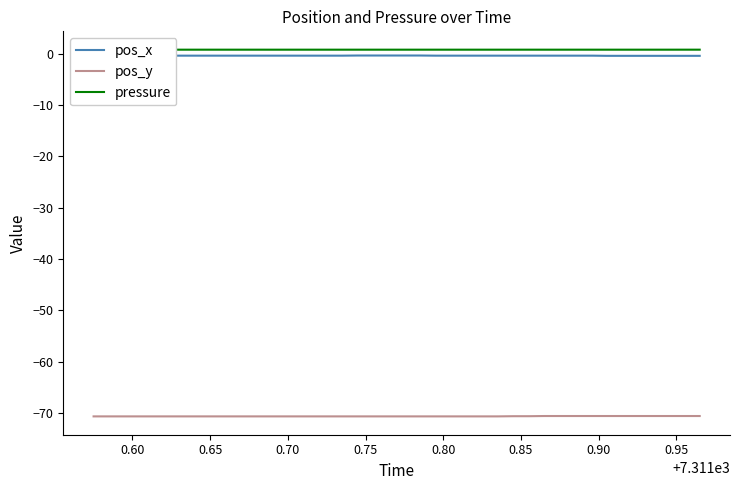

True or false: pos_y and pos_x intersect in this chart.

False